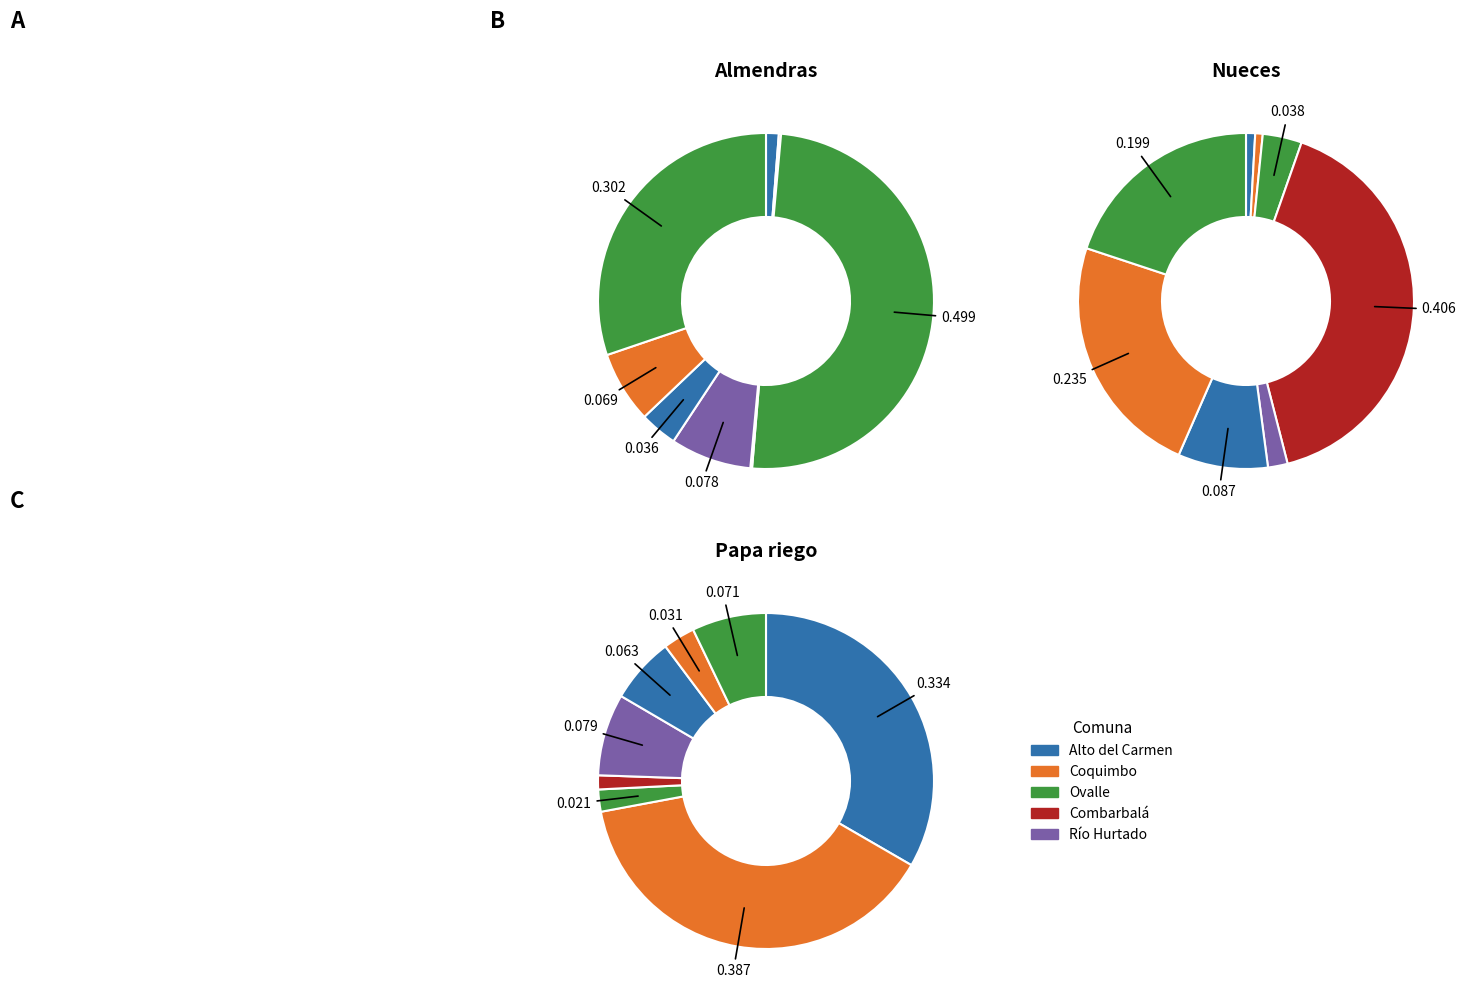

The Paiguano slice represents 1% of the pie. True or false?

False